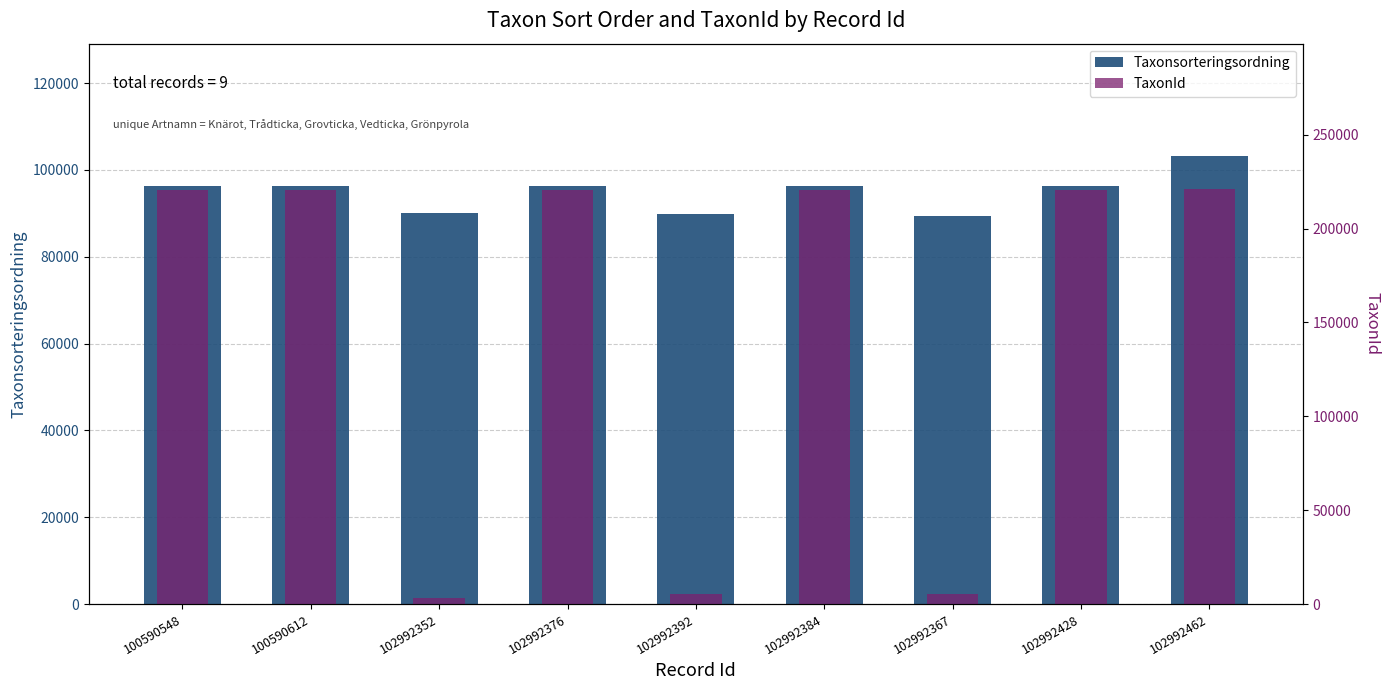

What is the lowest value of the TaxonId series?

3298